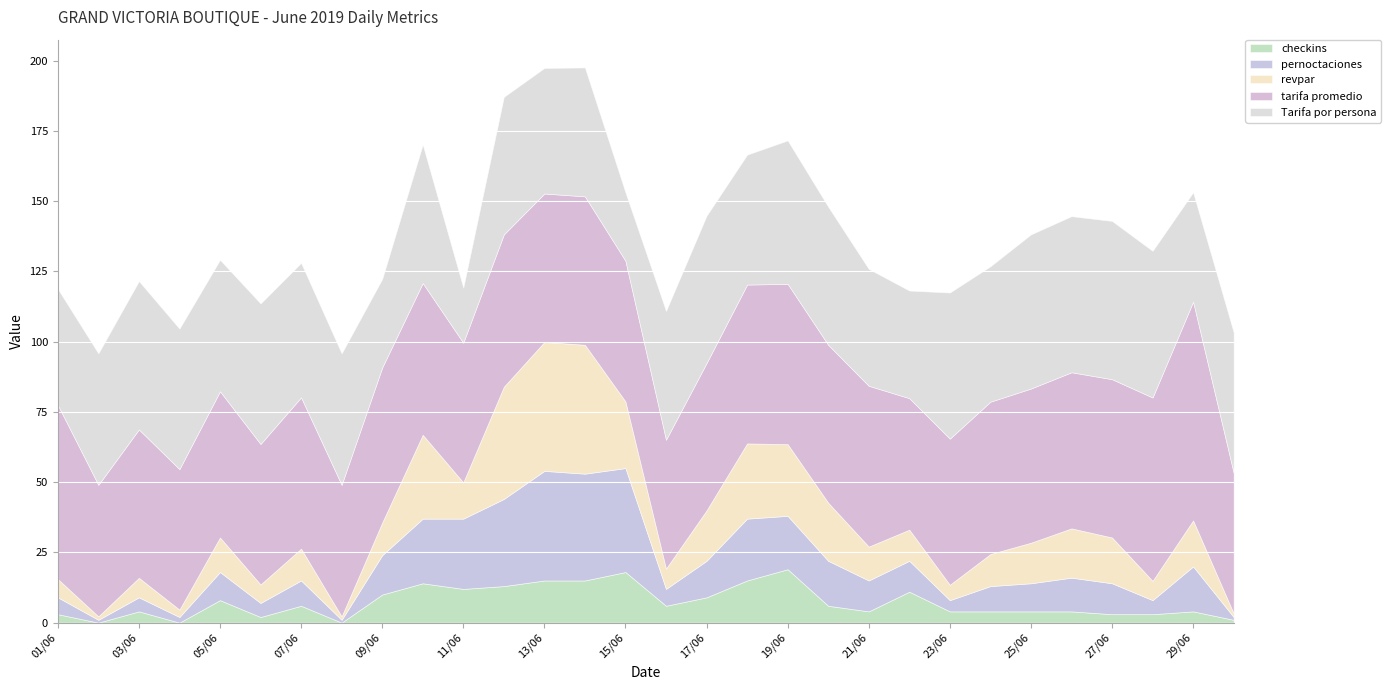

Which has a higher value, 20/06 or 19/06?

19/06